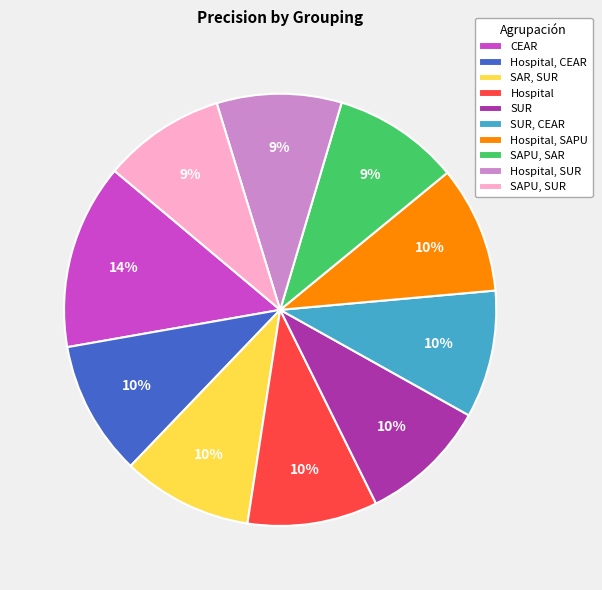

Which slice is the largest?

CEAR